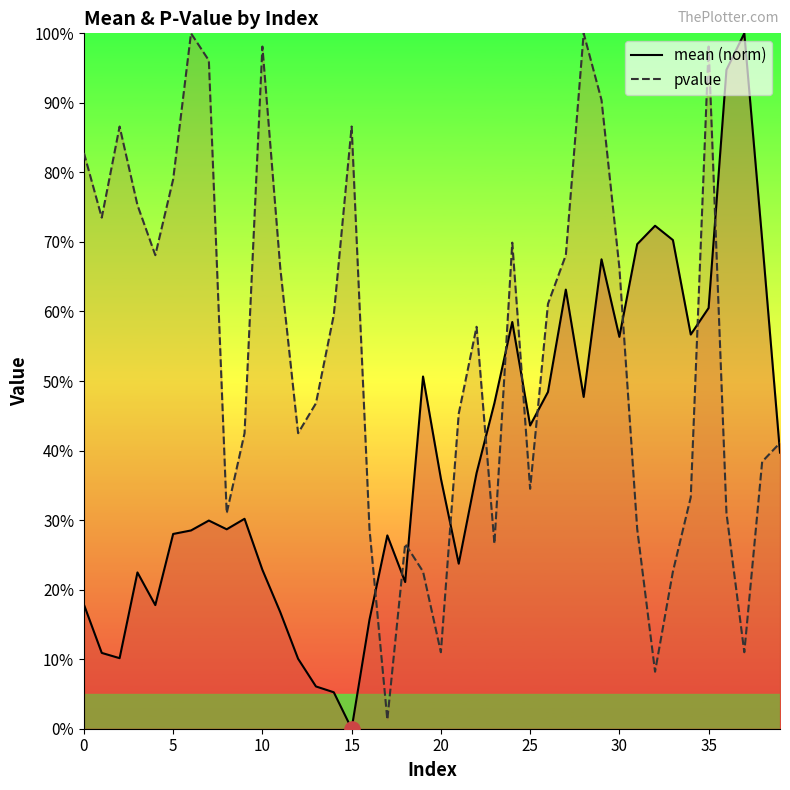

Which series has the largest total across all categories?

pvalue